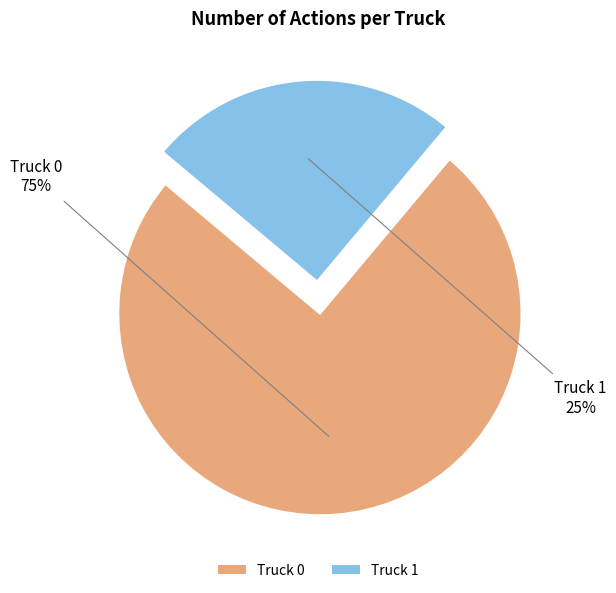

To the nearest percent, what is the average slice percentage?

50%